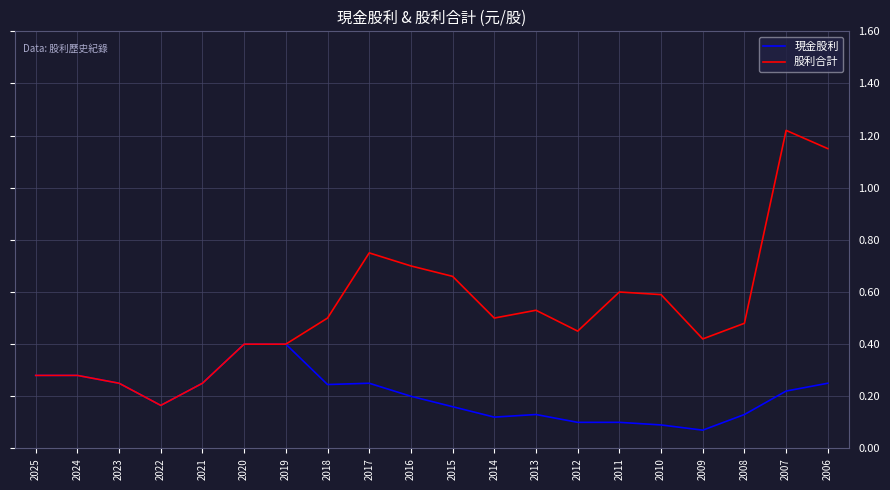

How many distinct data groups are displayed?

2